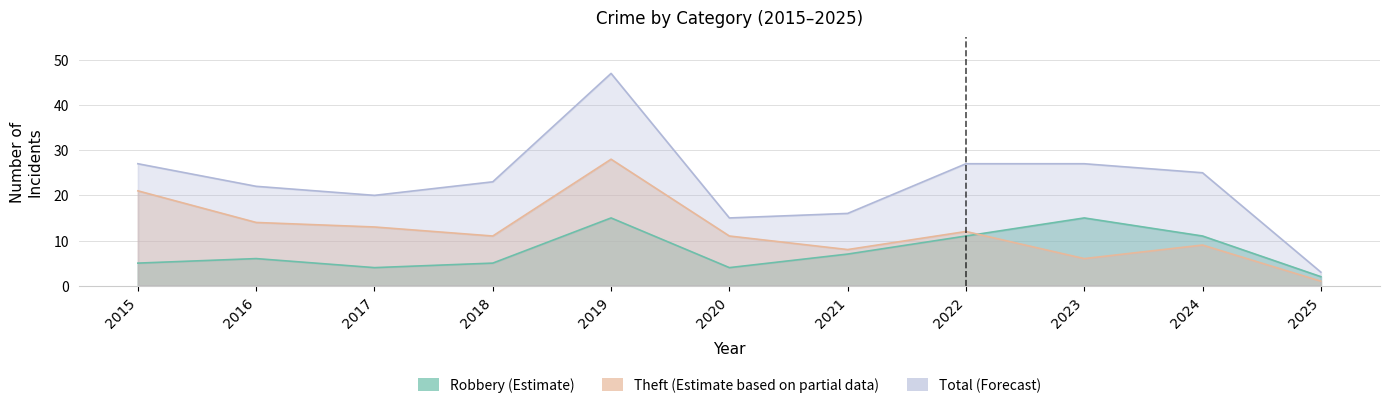

What is the approximate value of Theft at 2022, to the nearest 5?

10